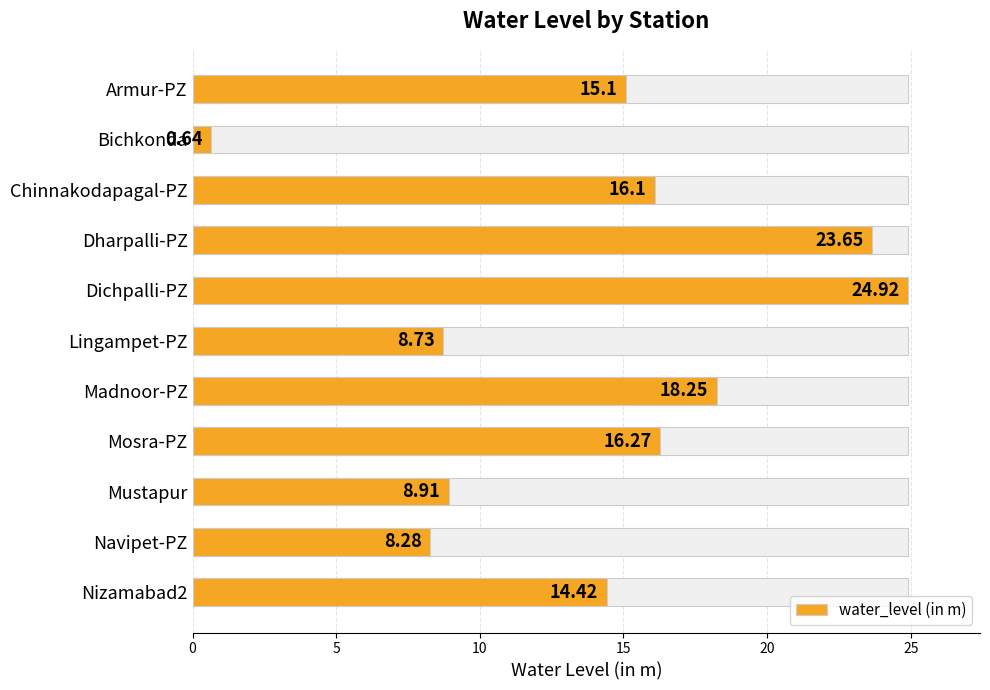

How many distinct data groups are displayed?

1